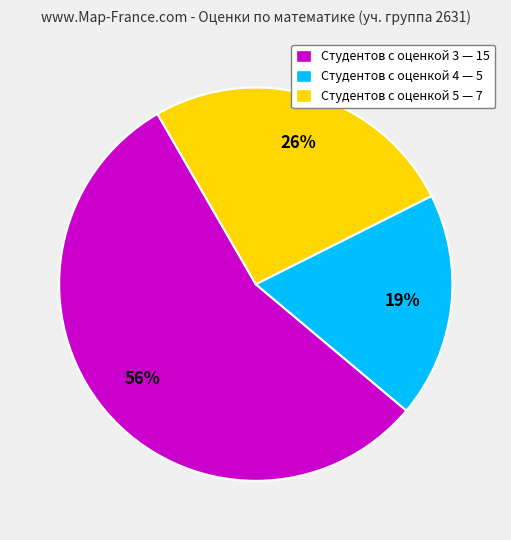

To the nearest percent, what is the difference between the largest and smallest slice percentages?

37%